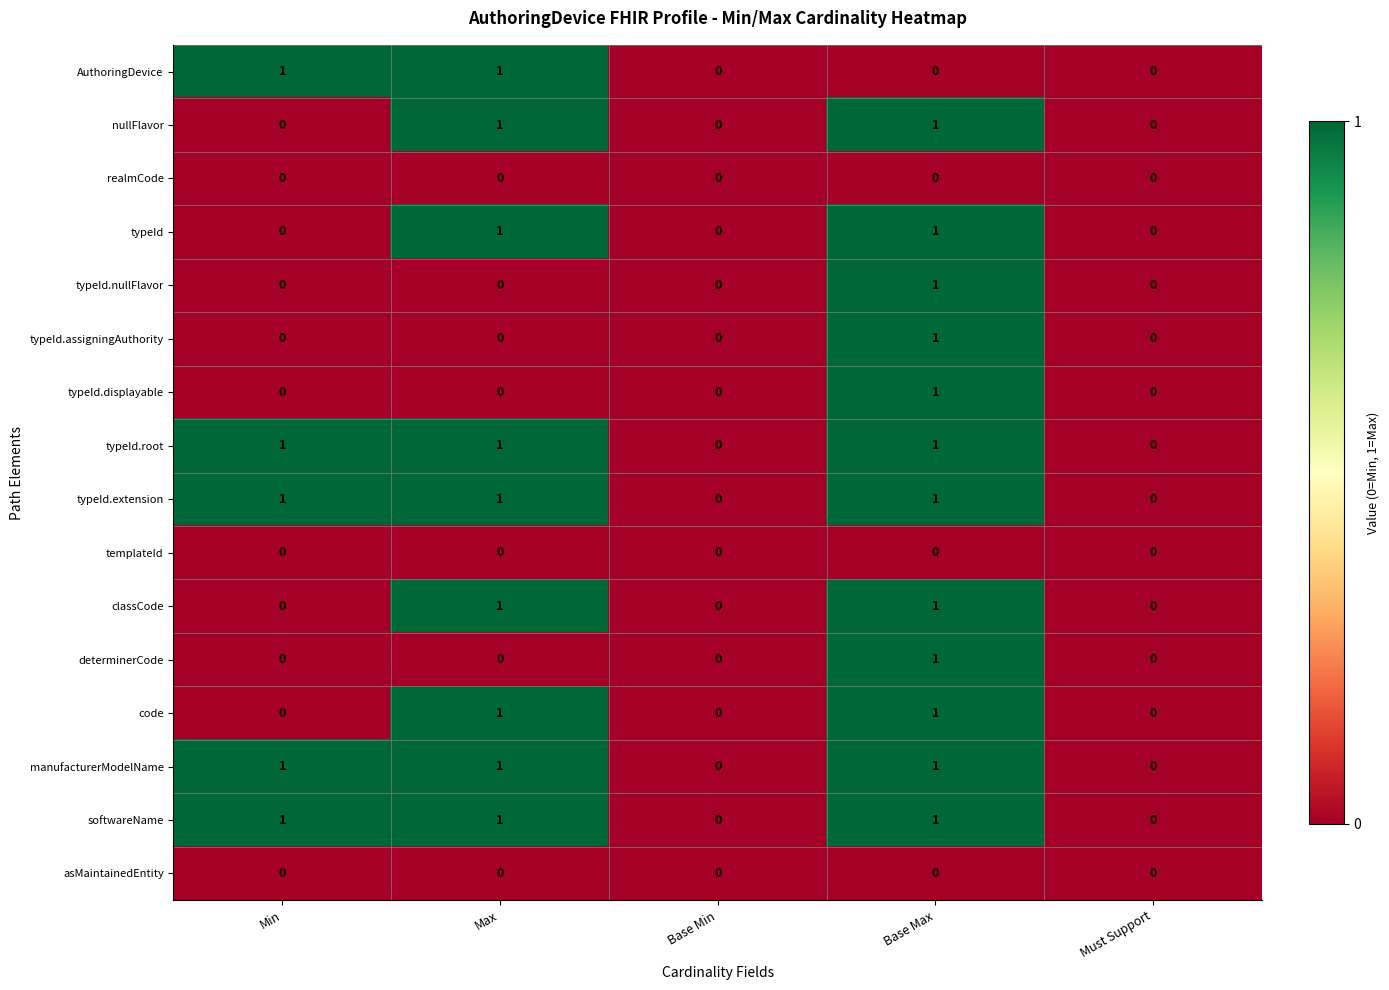

How many typeId.displayable values are between 0 and 1?

5